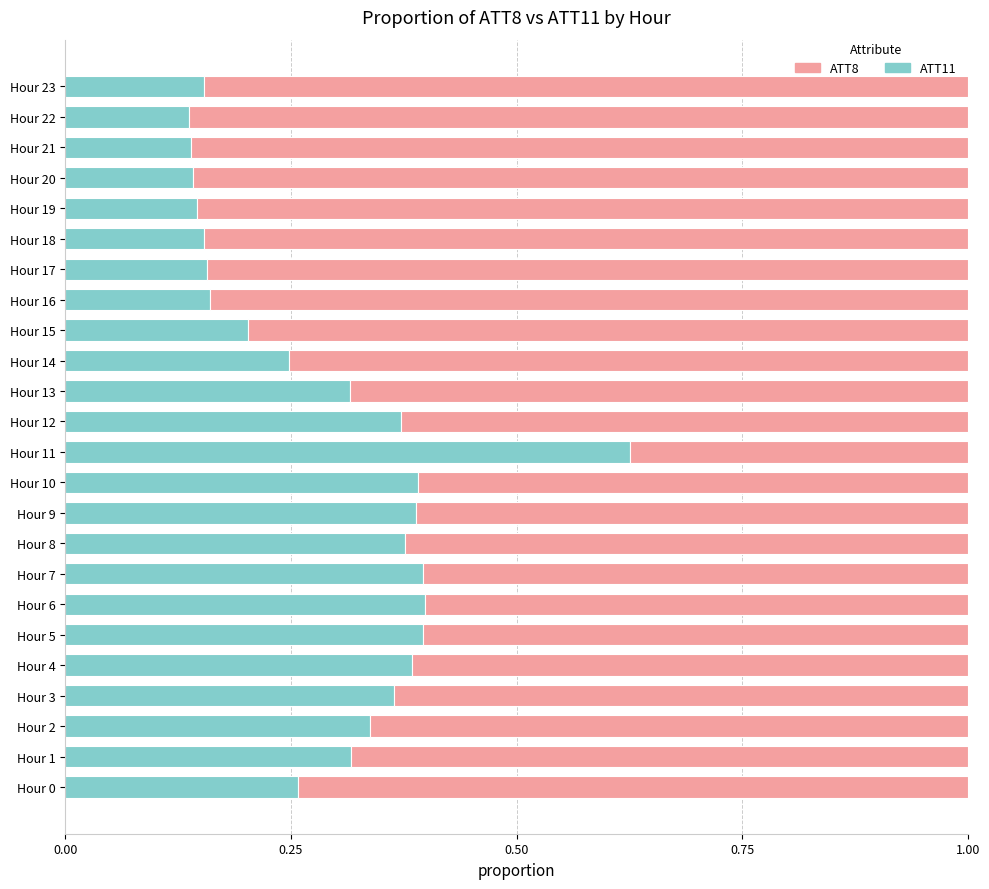

Is it true that ATT11 equals 0.2 at Hour 14?

True